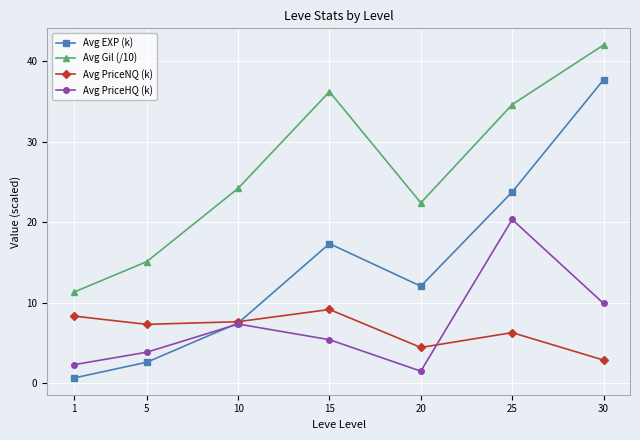

Where is the first local maximum for Avg PriceNQ (k)?

15